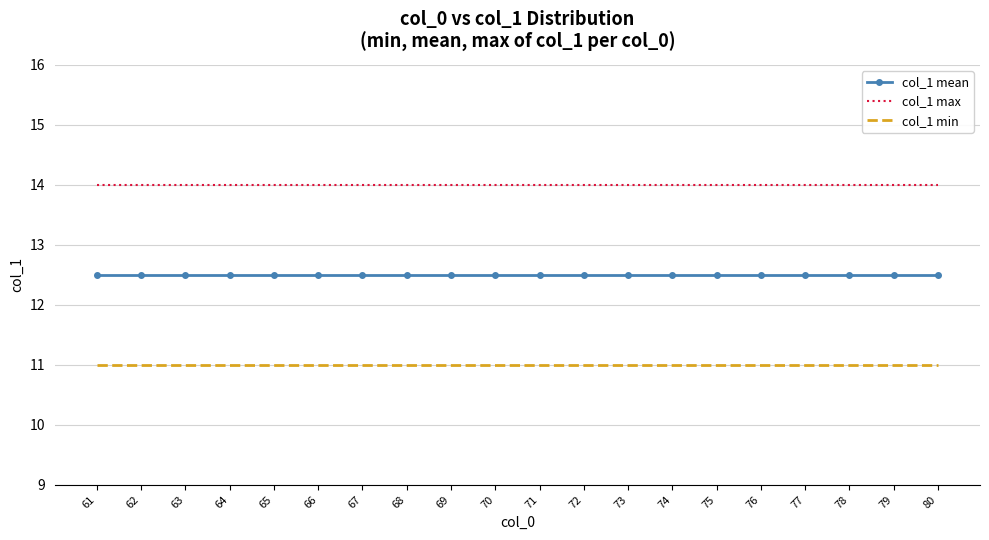

The value of col_1 mean at 63 is 12.5. True or false?

True